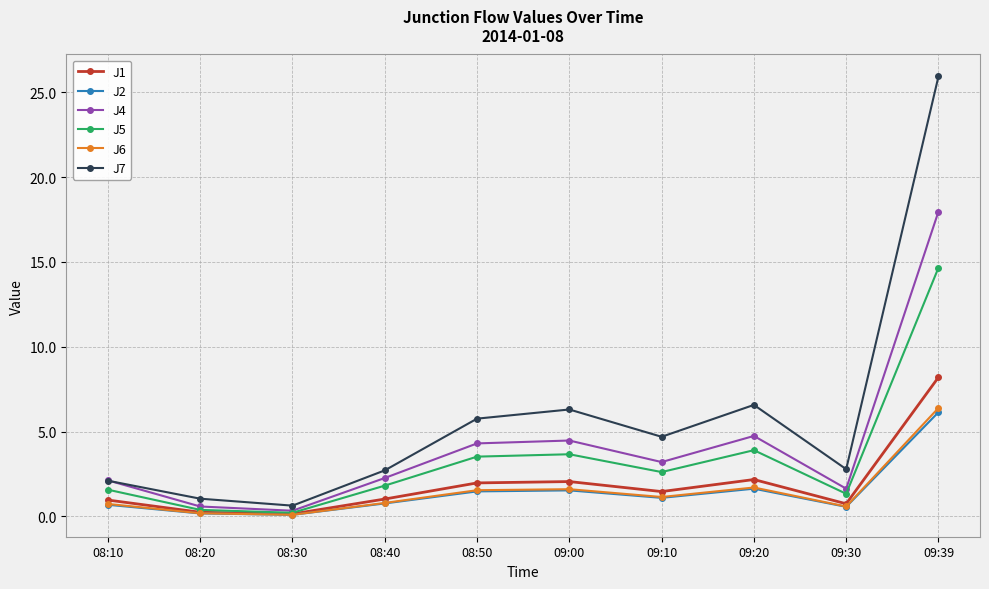

At how many categories does at least one series exceed 17?

1